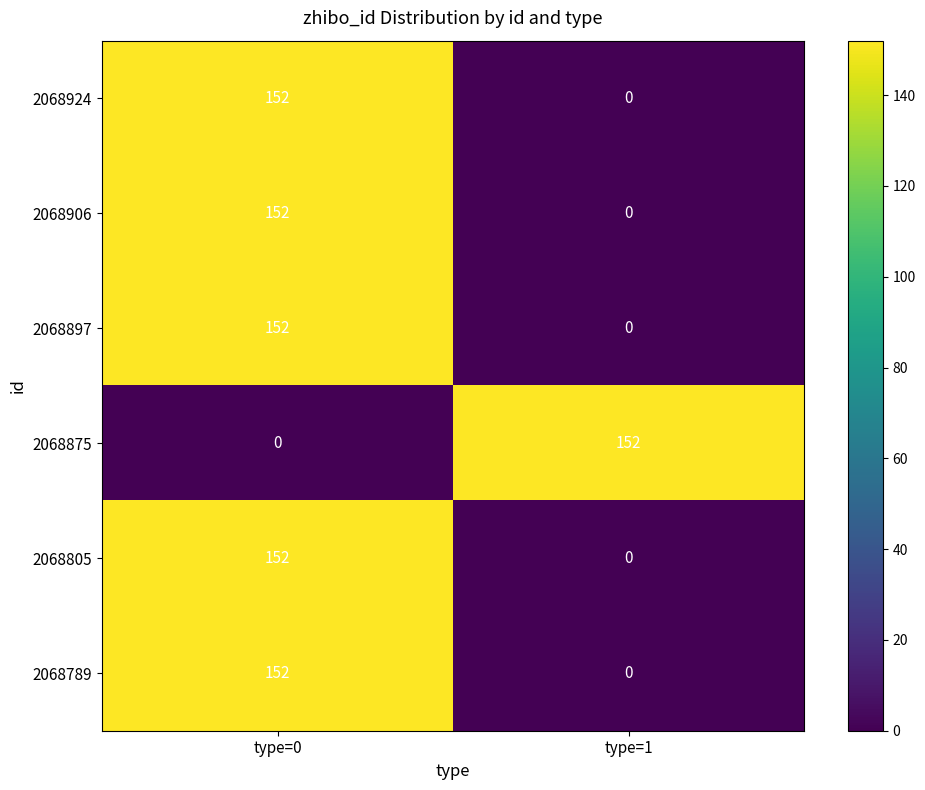

What is the sum of all 2068897 values?

152